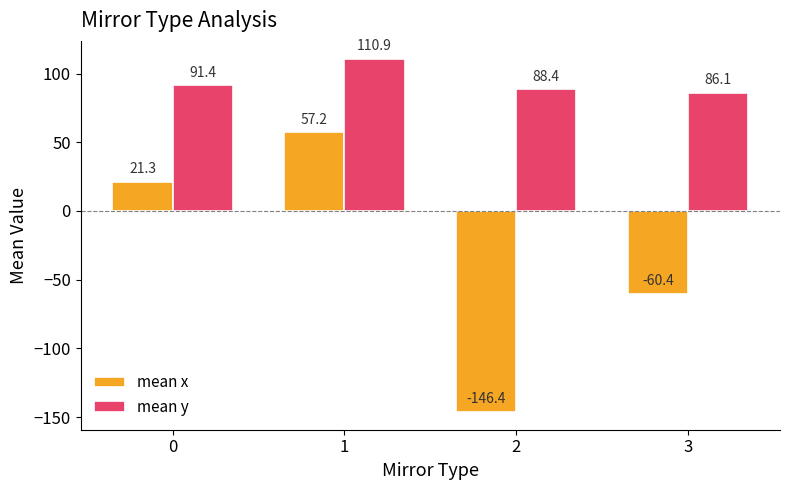

Which category has the lowest value in the mean y series?

3